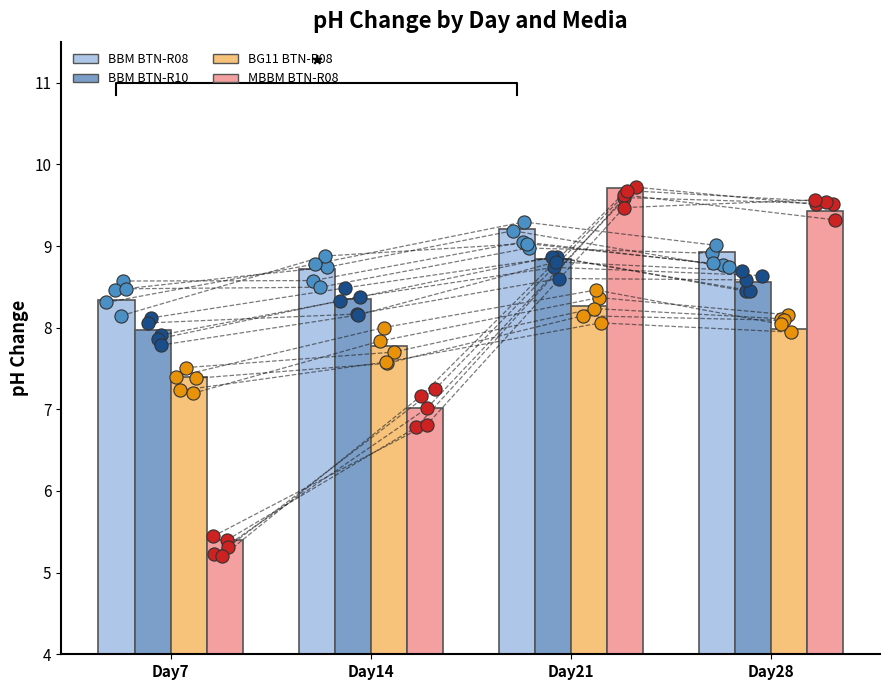

Which series contains the highest Y value?

MBBM